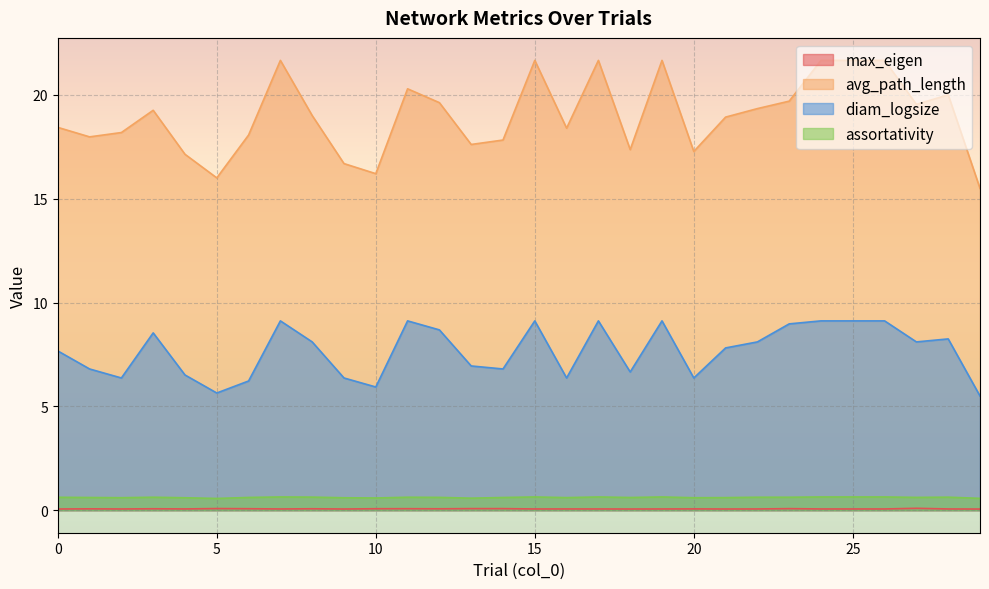

At which label does diam_logsize reach its minimum?

29